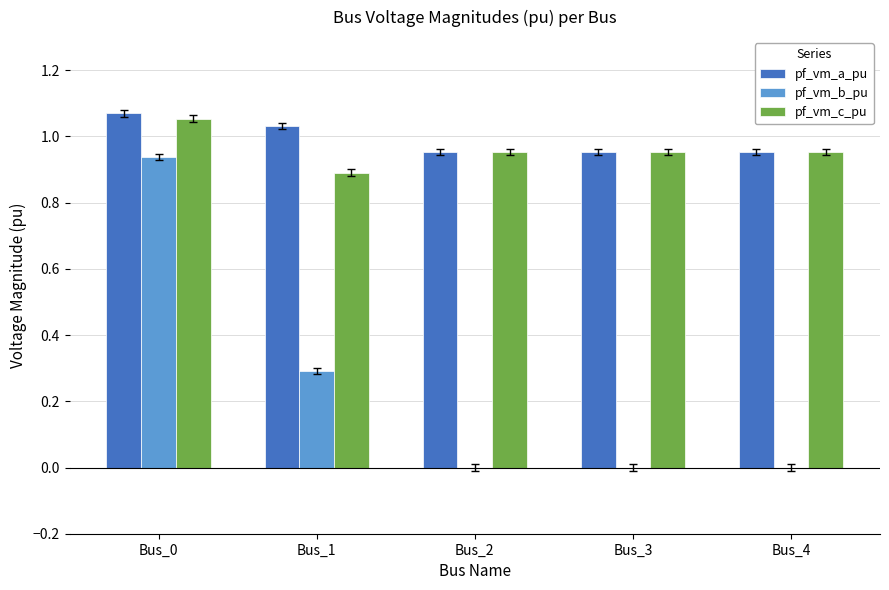

True or false: pf_vm_b_pu has a value of 0.0 at Bus_4.

True